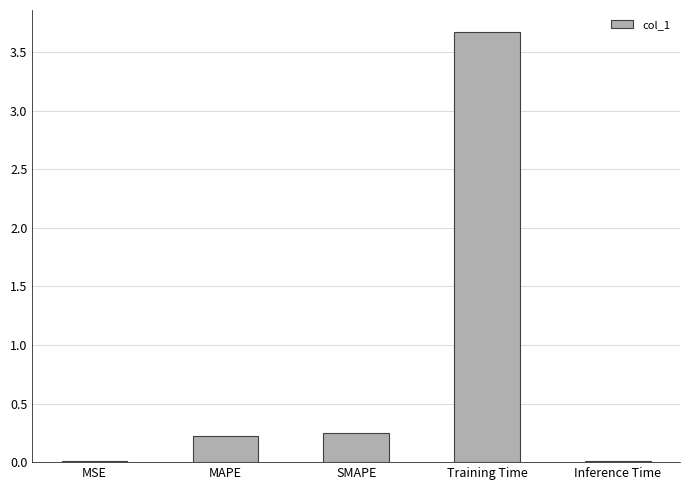

What is the difference between the values at SMAPE and Training Time?

3.4